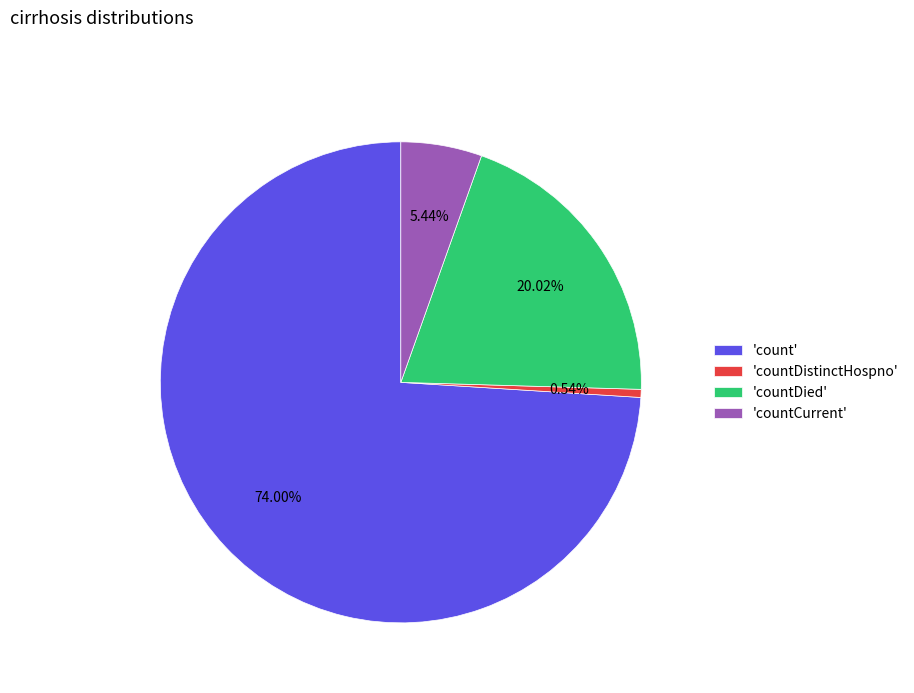

Combined, do 'count' and 'countDistinctHospno' account for over 50%?

Yes